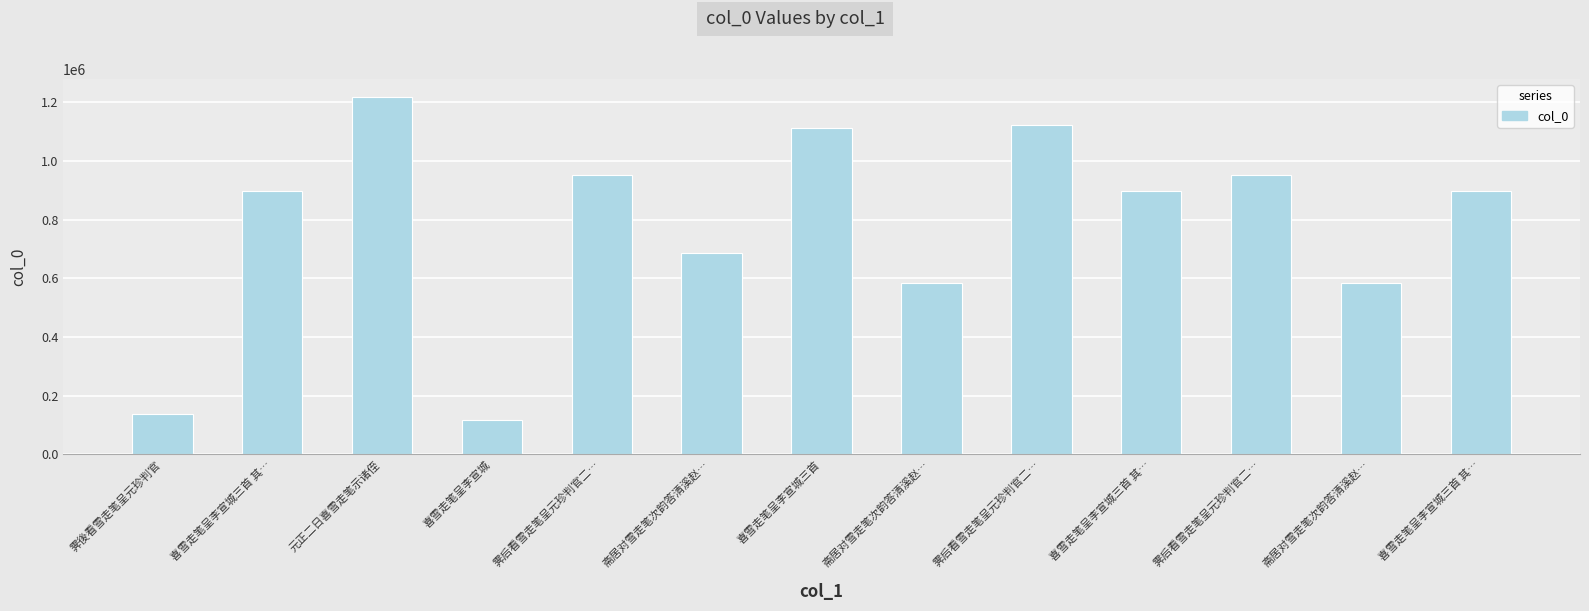

What is the approximate value at 斋居对雪走笔次韵答清溪赵…?

583402